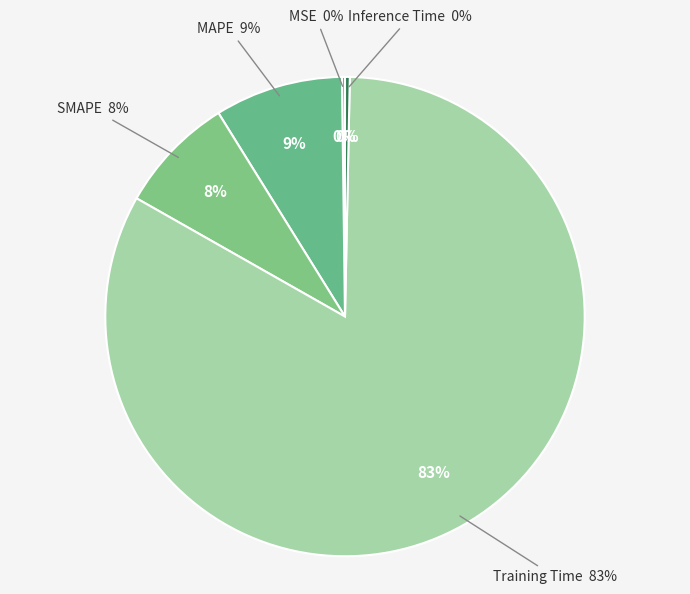

How many slices are in this pie chart?

5